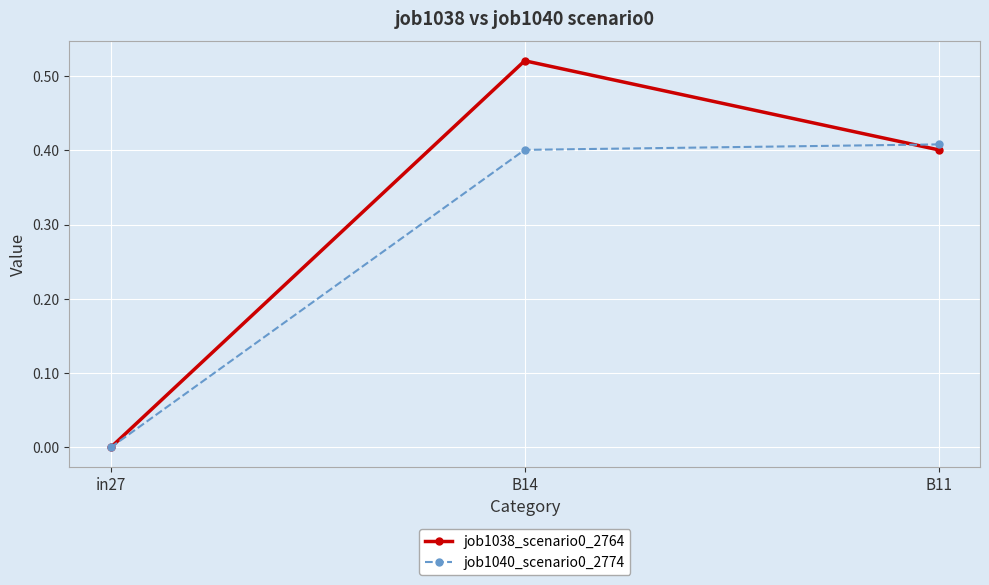

List the series in order of their overall mean, highest first.

job1038_scenario0_2764, job1040_scenario0_2774